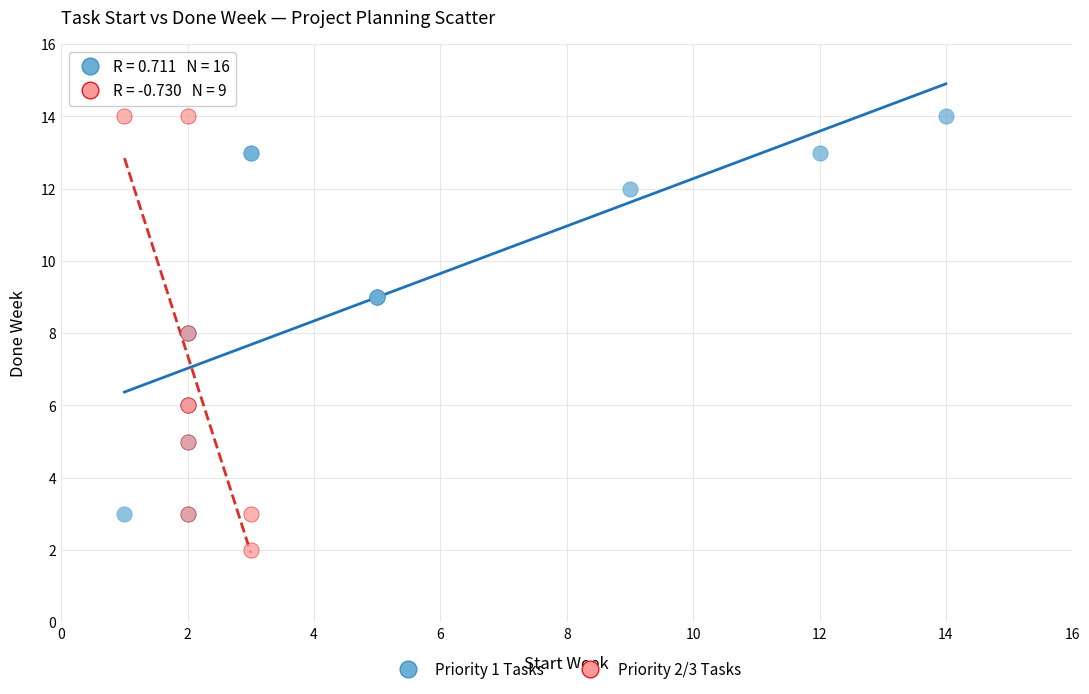

Which series contains the lowest Y value?

Priority 2/3 Tasks